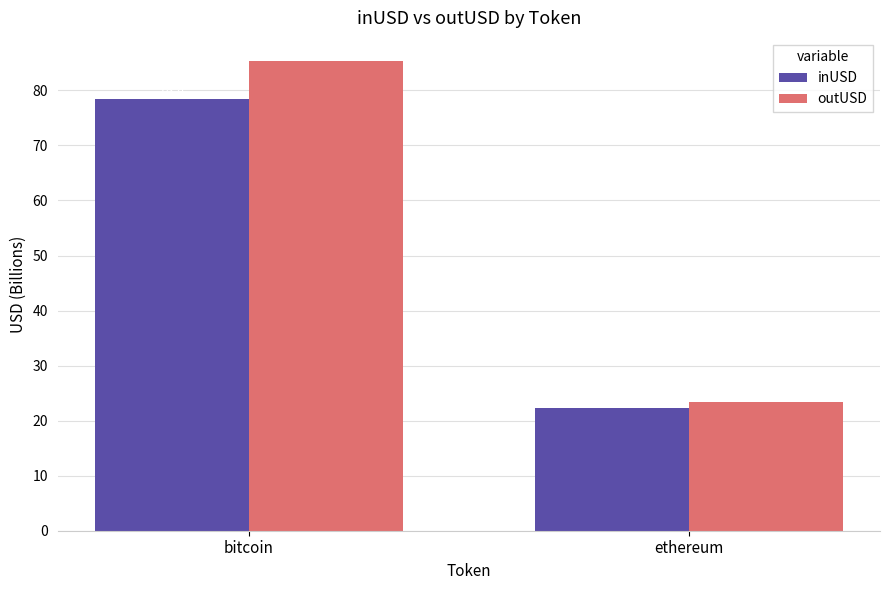

What is the label of the 1st bar from the right?

ethereum